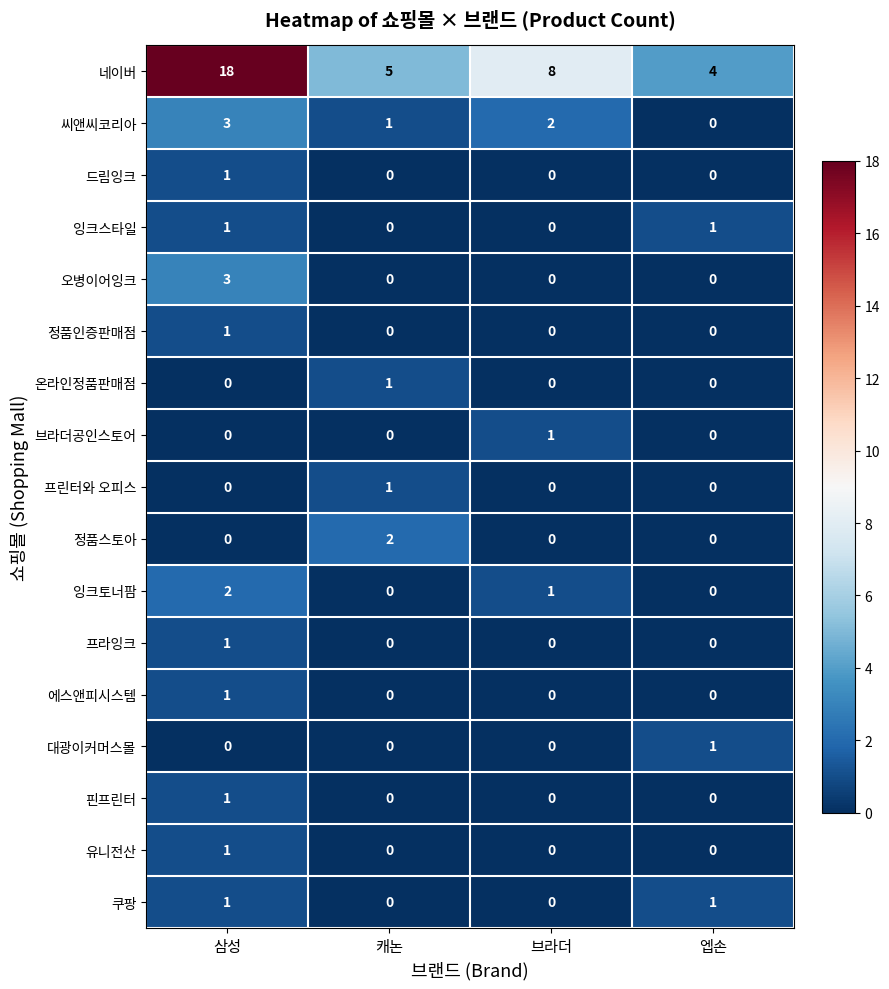

At which category is the sum across all series the highest?

삼성